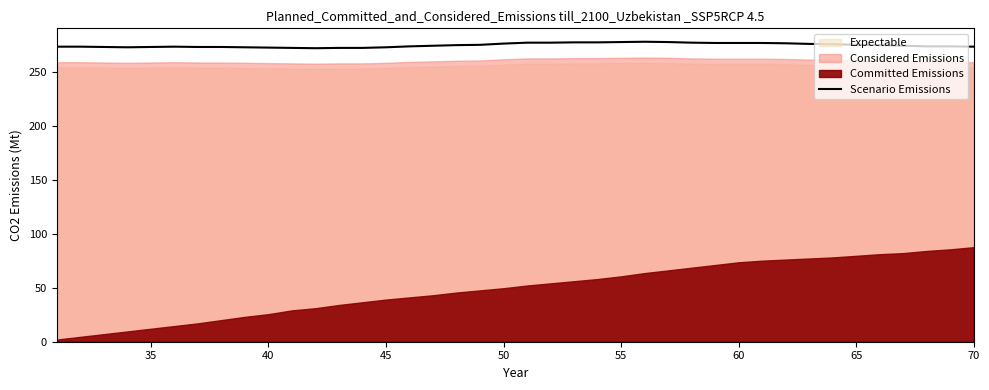

True or false: Scenario Emissions has a value of 272.7 at 35.

True